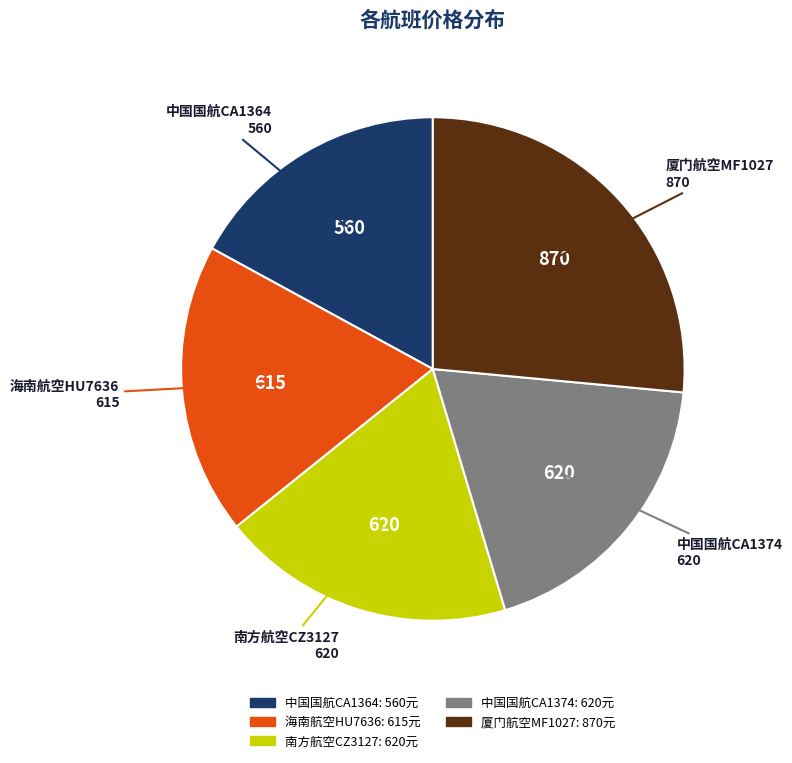

Is there a majority slice in this chart?

No